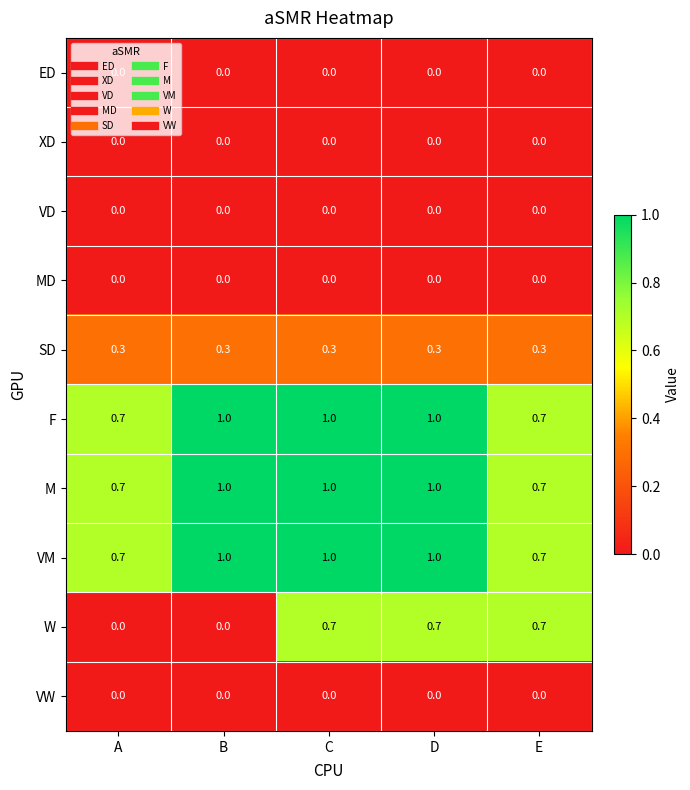

Between B and C, which series saw the biggest shift?

W